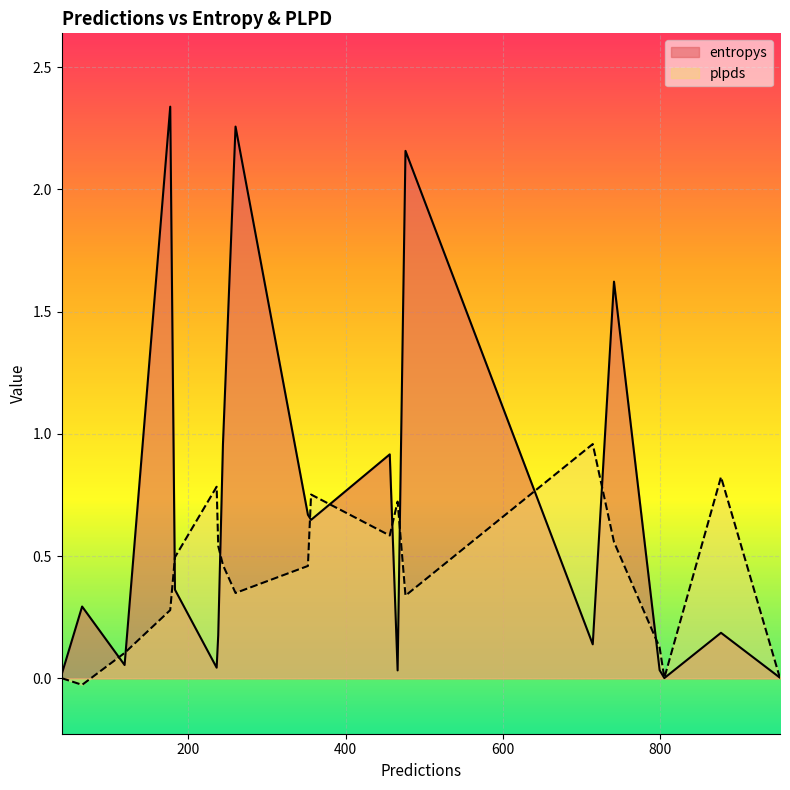

Between 236 and 466, which series saw the biggest shift?

plpds